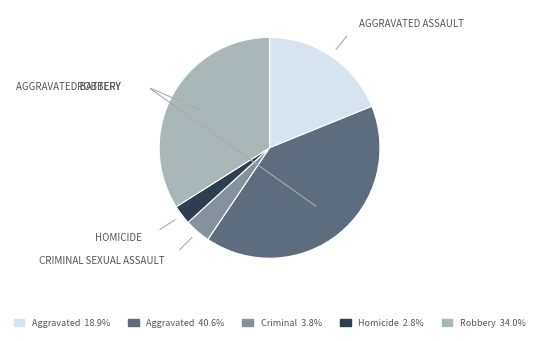

Does any single category account for the majority?

No